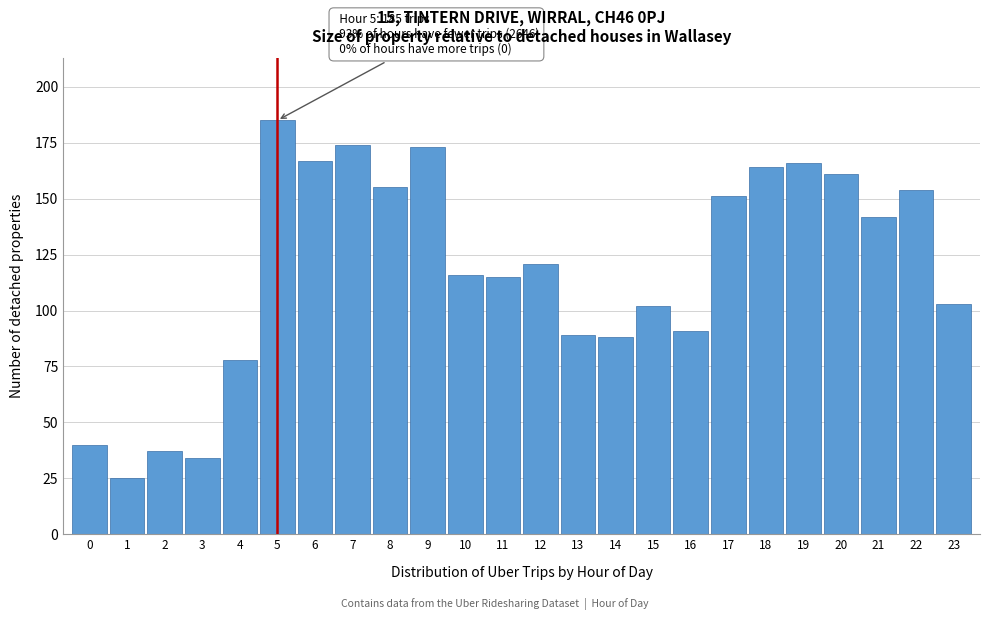

Reading right to left, list all the values displayed in this chart.

23=103	22=154	21=142	20=161	19=166	18=164	17=151	16=91	15=102	14=88	13=89	12=121	11=115	10=116	9=173	8=155	7=174	6=167	5=185	4=78	3=34	2=37	1=25	0=40